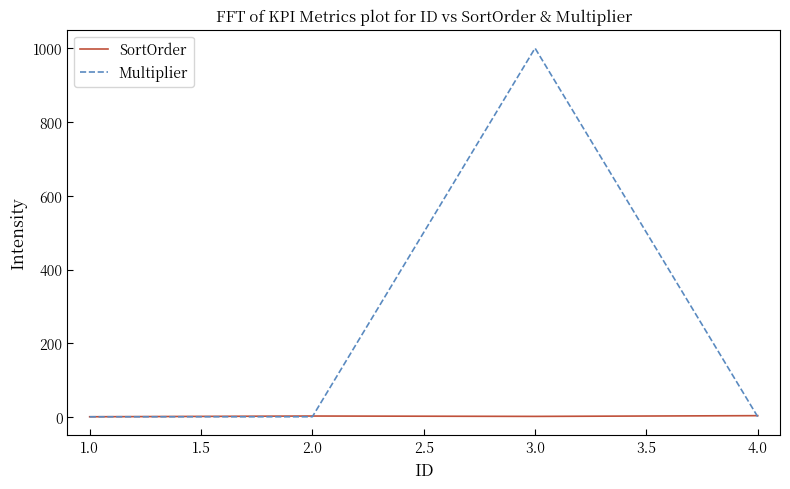

True or false: Multiplier has more than 0 points higher than both neighbors.

True